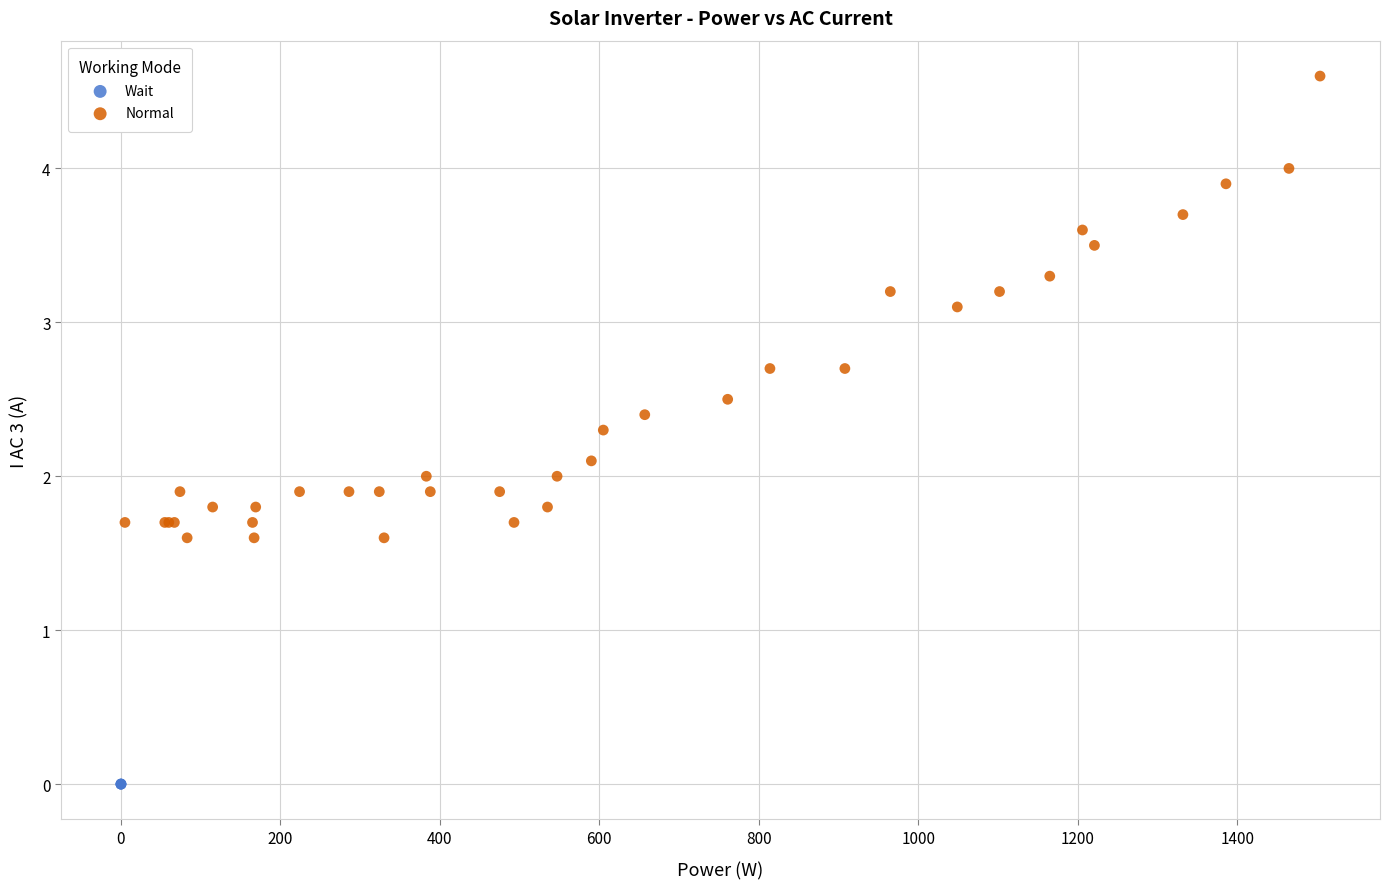

Which series contains the highest Y value?

Normal